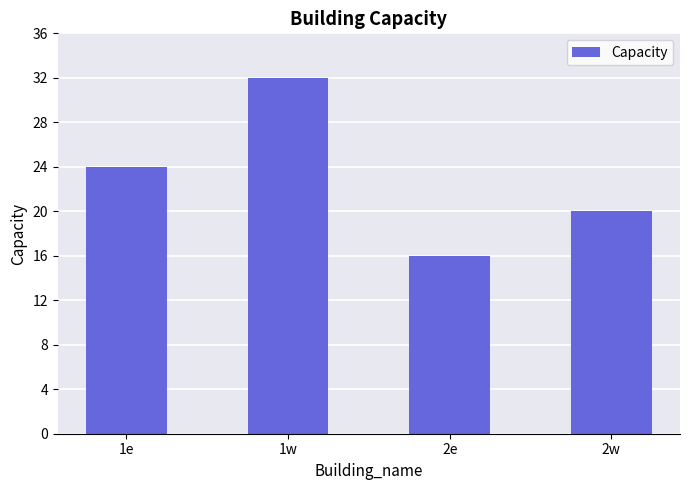

What is the smallest value displayed?

16